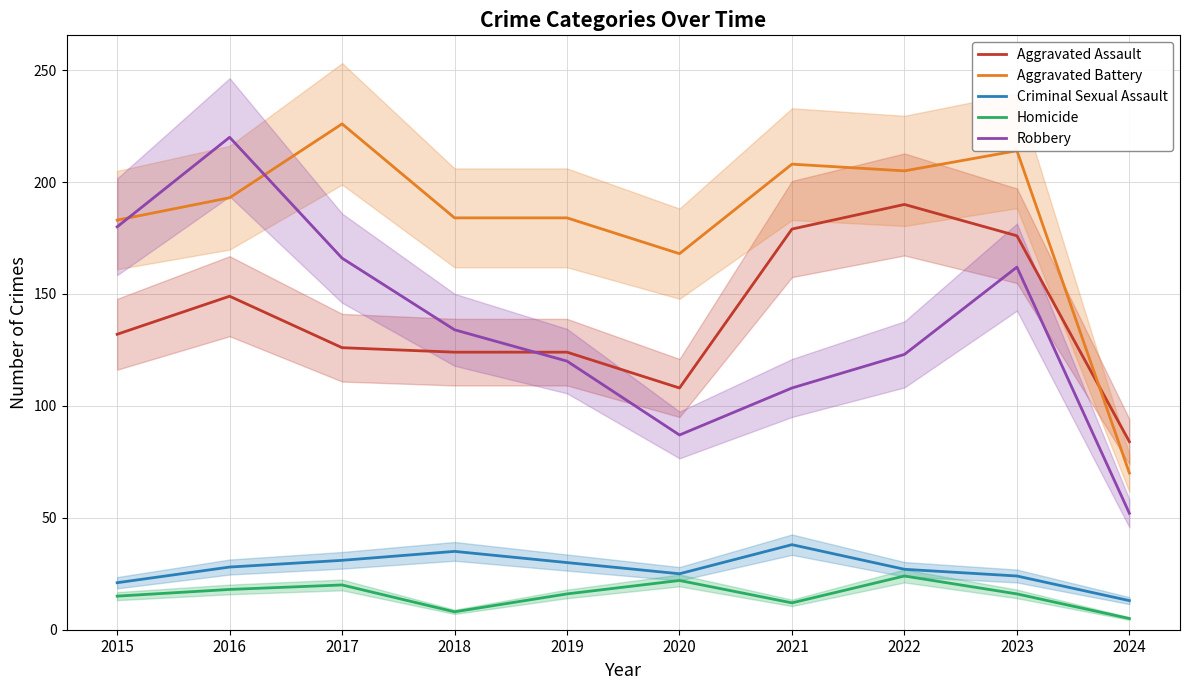

What is the difference between the maximum and minimum values in the Criminal Sexual Assault series?

25